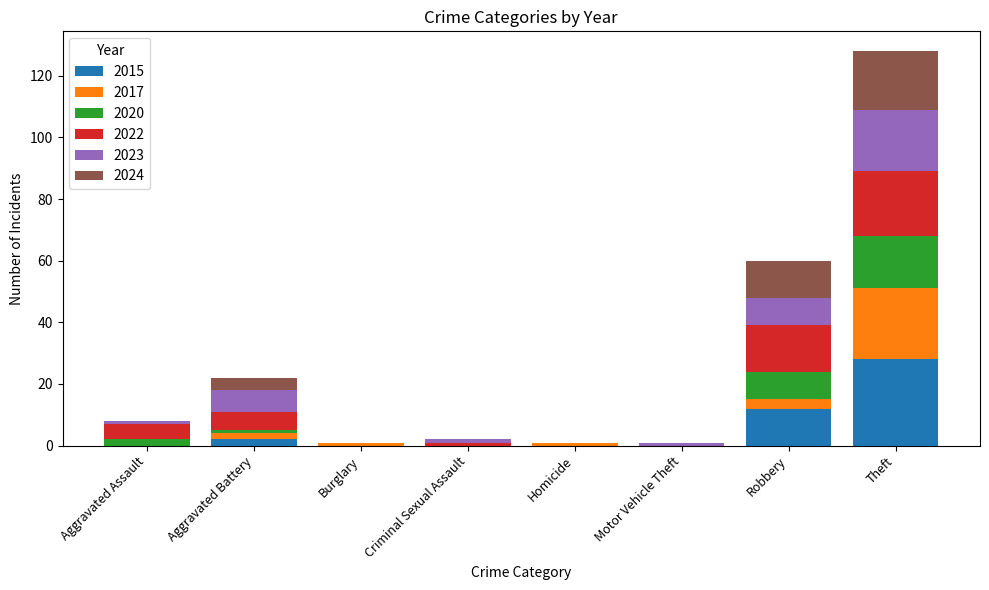

The 2015 series shows 0 at Homicide. True or false?

True